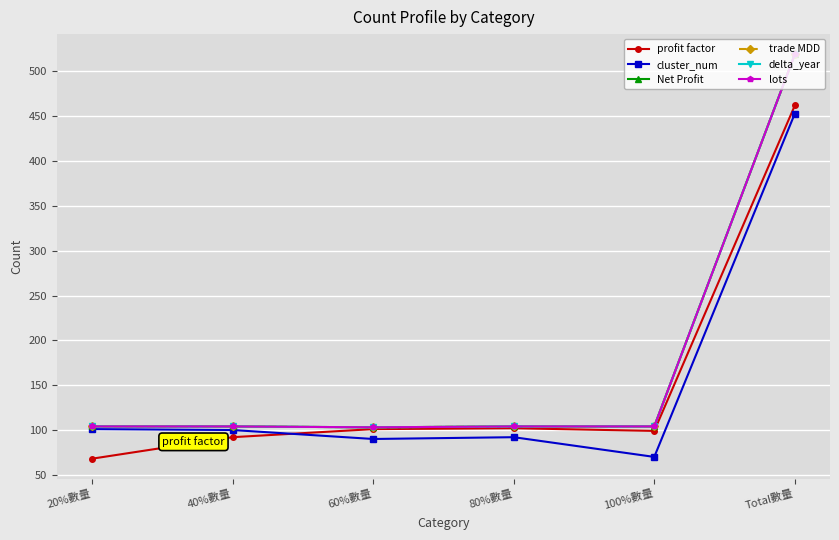

What is the label of the 3rd point from the right?

80%數量